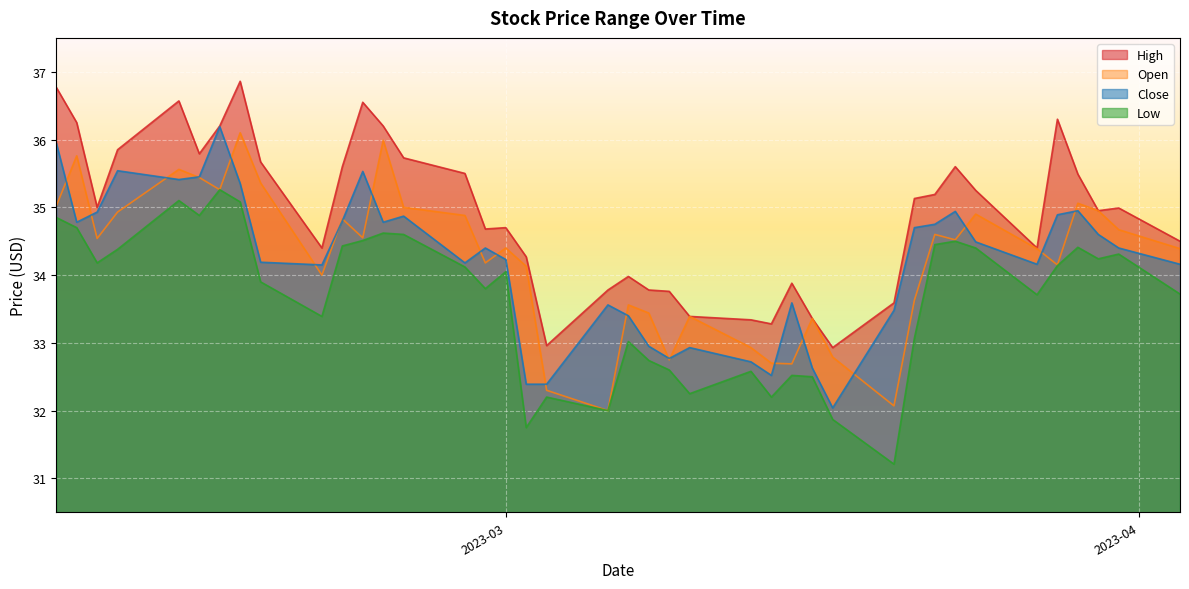

Between 2023-02-17 and 2023-03-24, which is larger?

2023-02-17